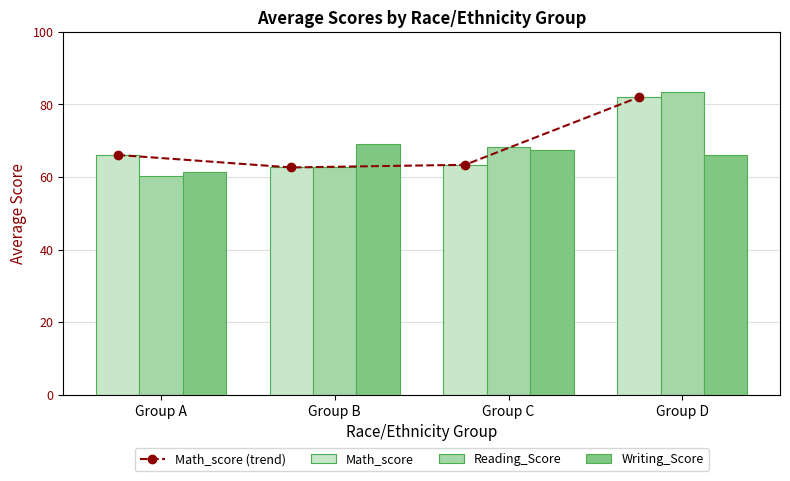

Is the value of Reading_Score at Group A greater than the value of Writing_Score at Group A?

No